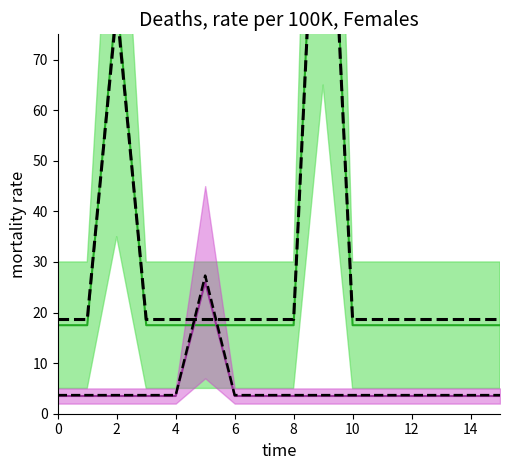

The col_6 mid series shows 17.5 at 10. True or false?

True